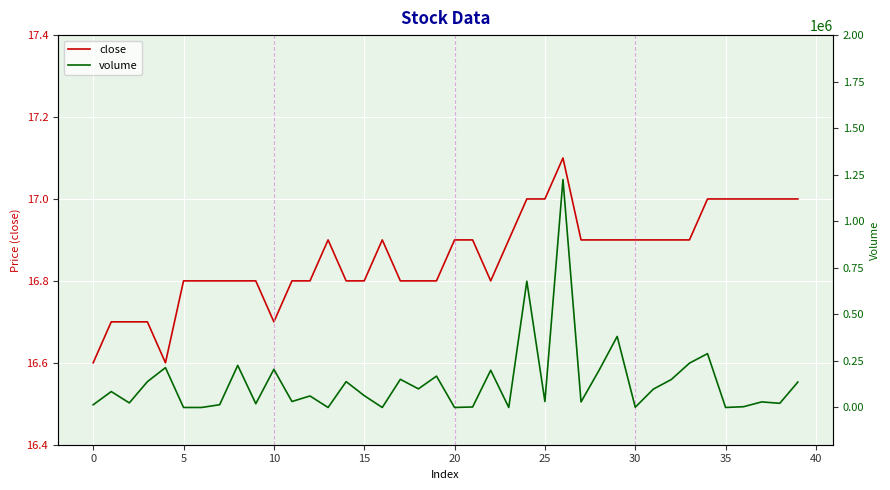

Rank the series at 16 from highest to lowest value.

volume, close